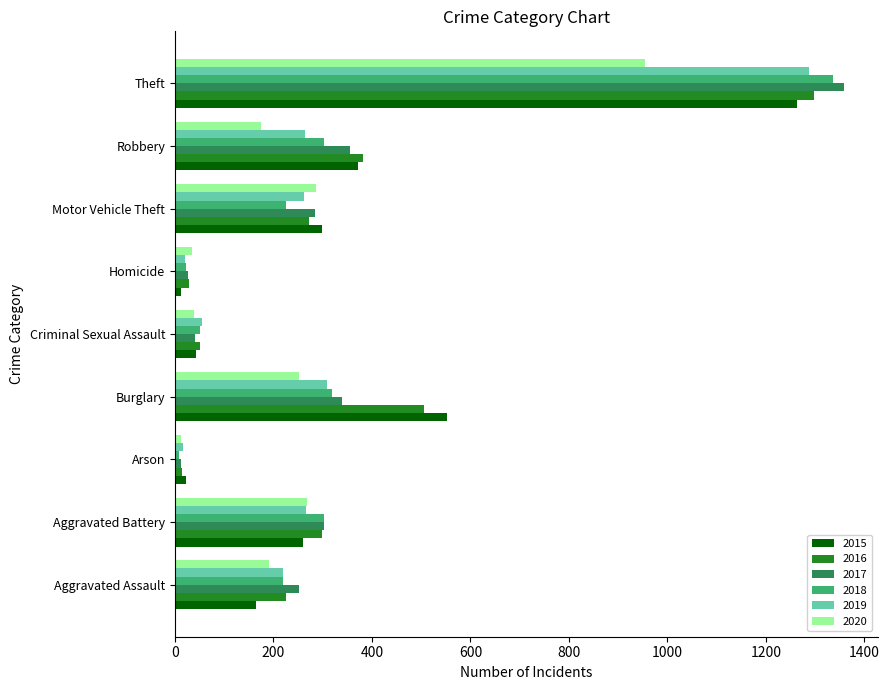

What is the difference between the maximum and minimum values in the 2020 series?

942